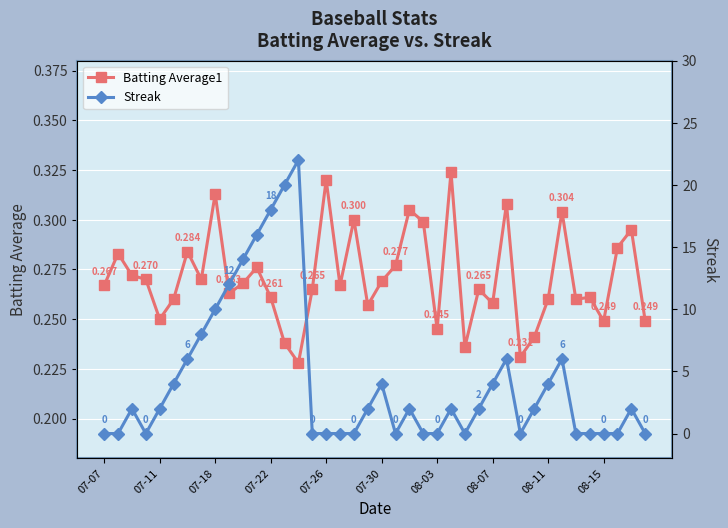

Rank the series by their average value, from lowest to highest.

Batting Average1, Streak